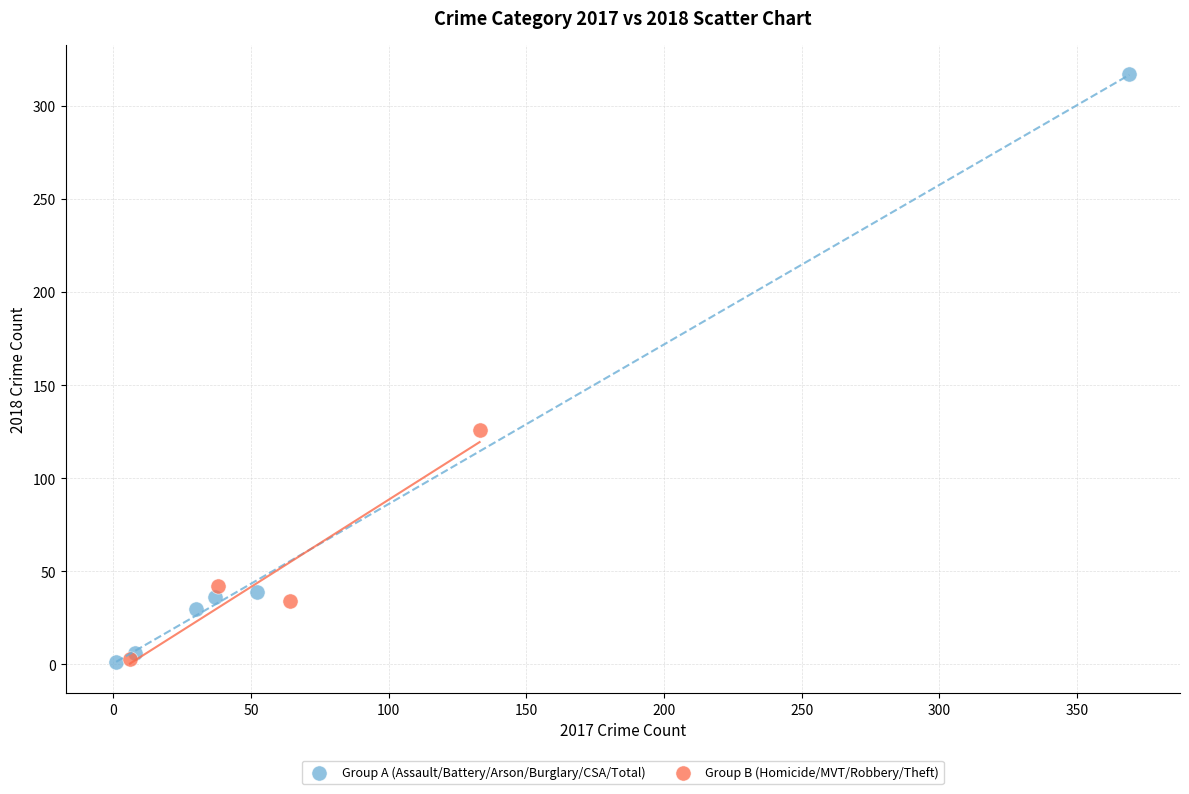

Which series contains the highest Y value?

Group A (Assault/Battery/Arson/Burglary/CSA/Total)